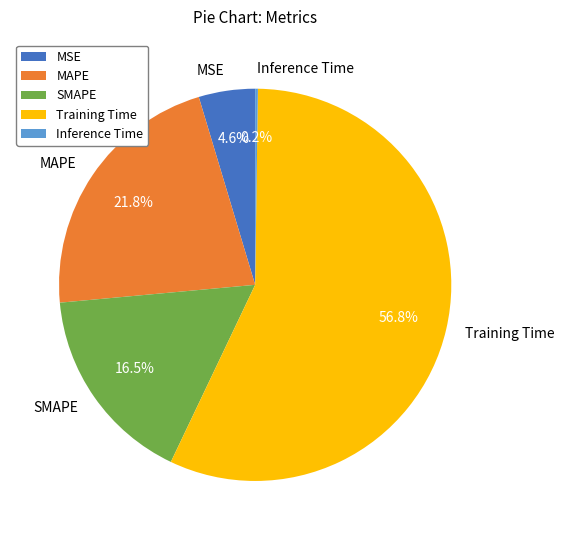

Is there any slice that represents more than half of the pie?

Yes